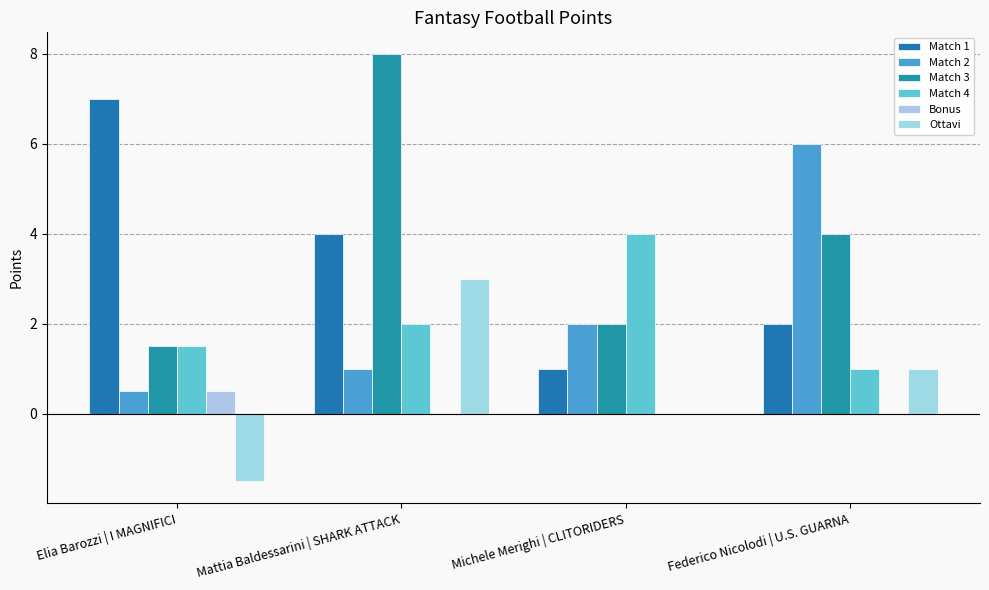

Is the value of Match 1 at Federico Nicolodi | U.S. GUARNA greater than the value of Match 3 at Michele Merighi | CLITORIDERS?

No